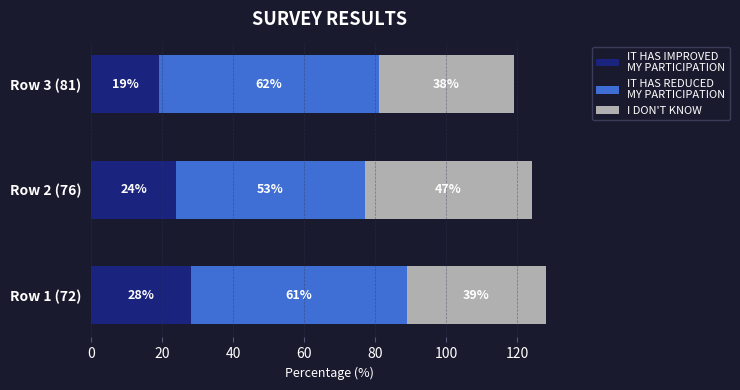

What is the total value across all series at Row 3 (81)?

119